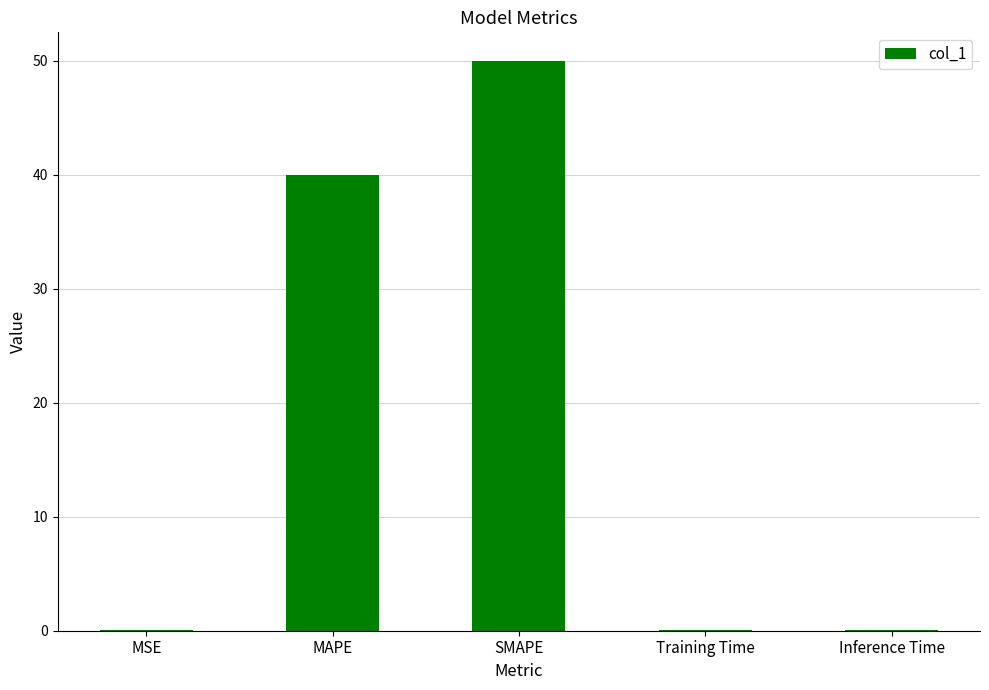

What is the difference between the values at MAPE and MSE?

40.0